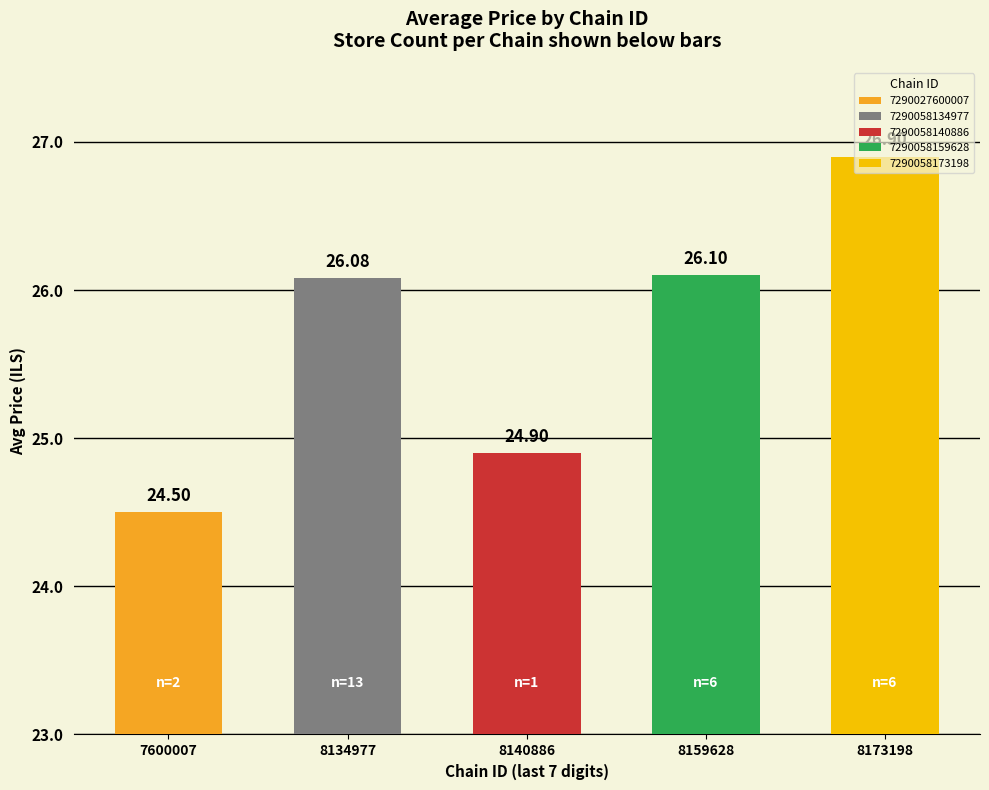

What is the difference between the maximum and minimum values?

2.4